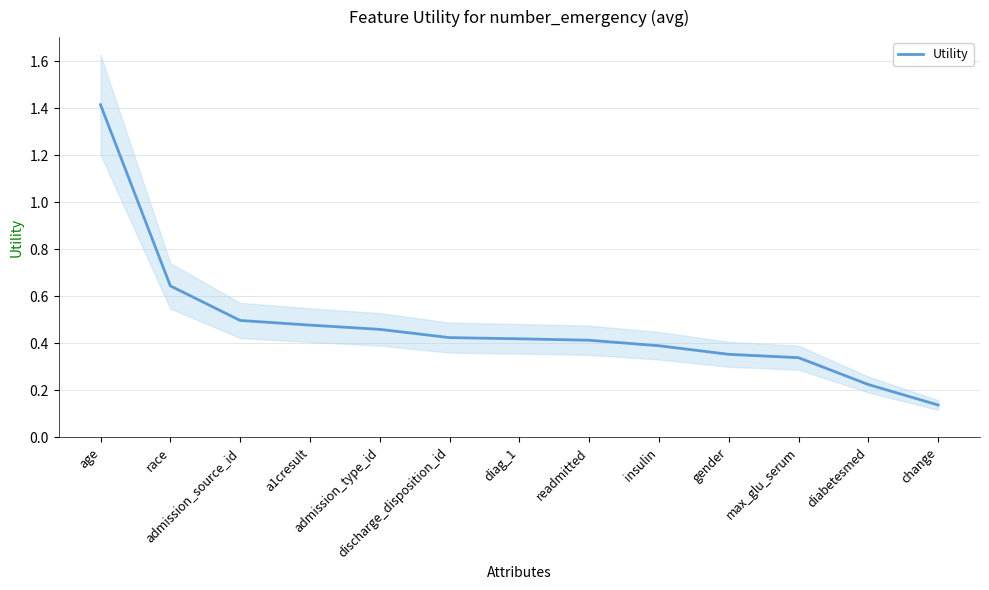

What is the label of the 2nd point from the left?

race